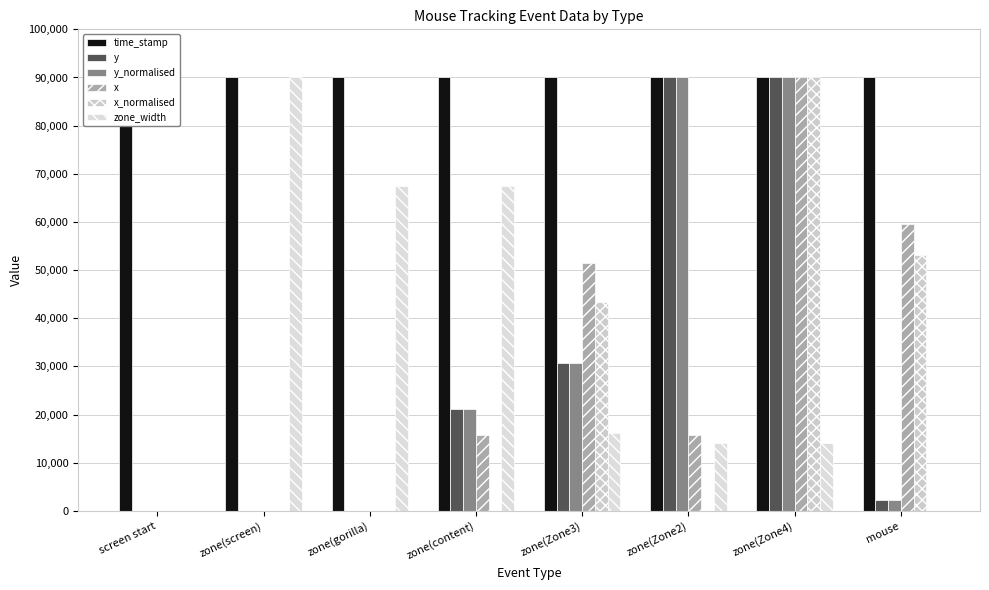

What is the maximum value shown in the chart?

90000.0